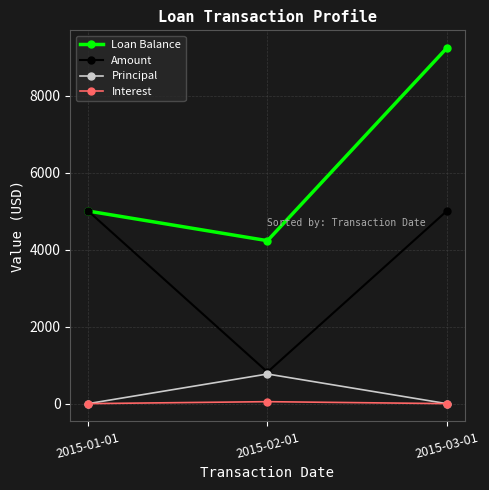

What is the spread (max minus min) of values at 2015-03-01?

9230.8